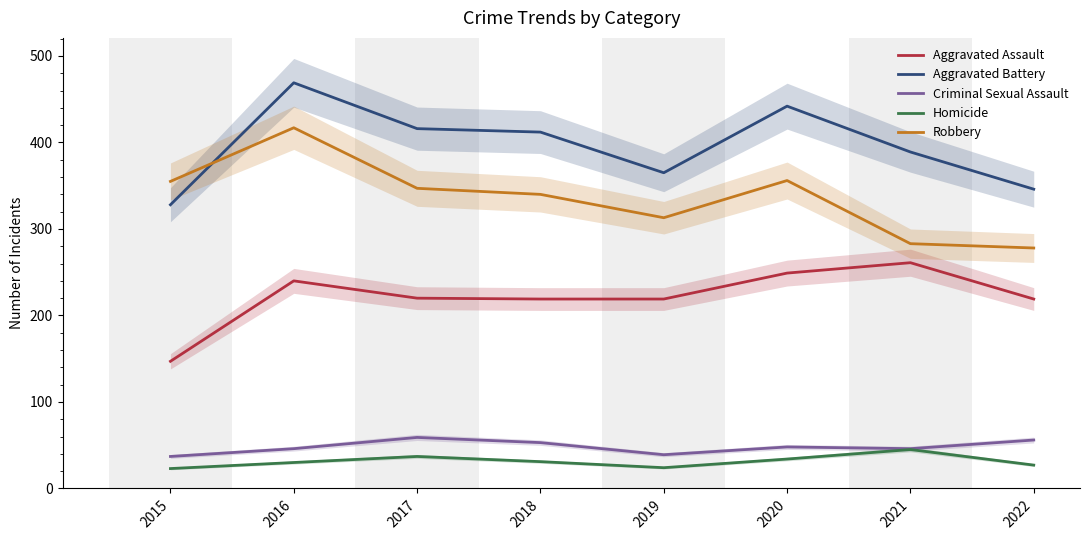

True or false: Aggravated Assault has a value of 445 at 2020.

False